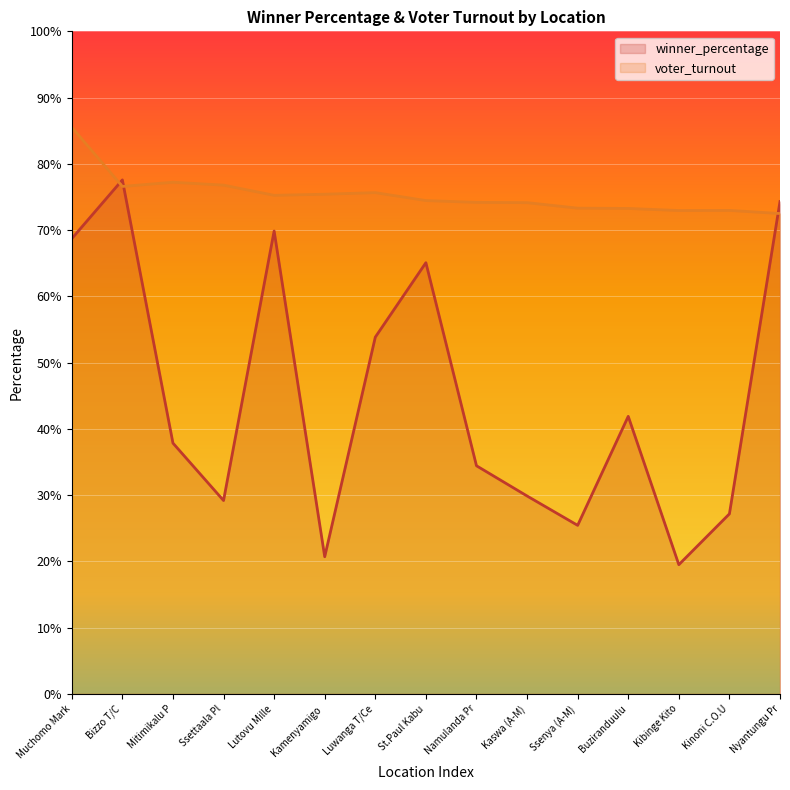

What is the label of the 11th point from the left?

Ssenya (A-M)